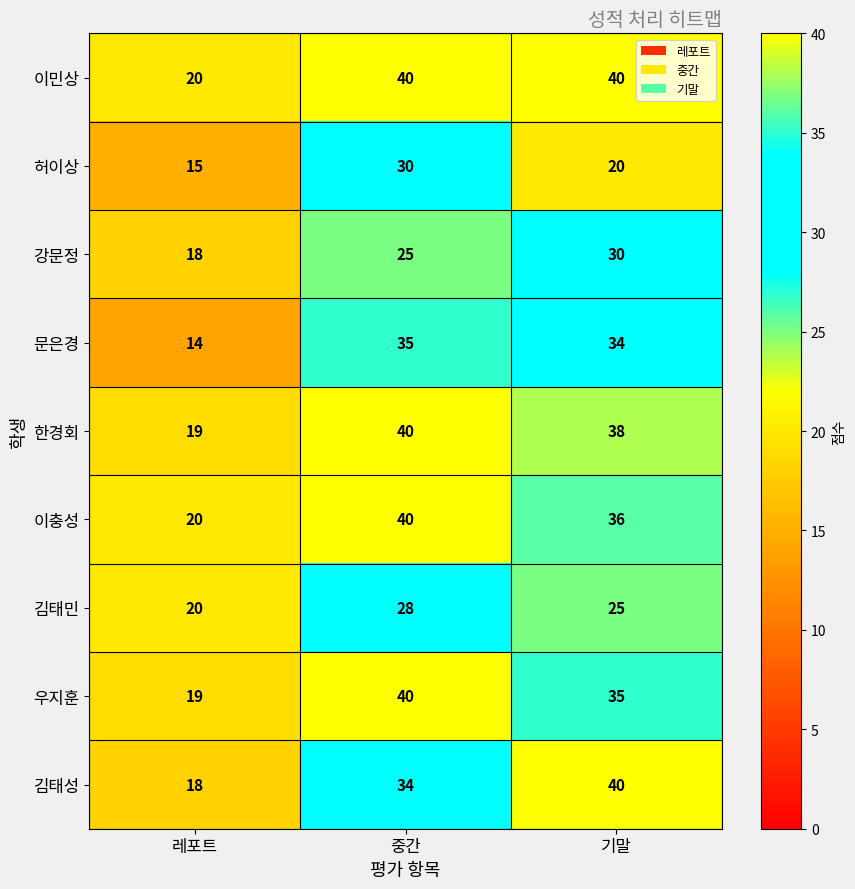

What is the smallest value displayed?

14